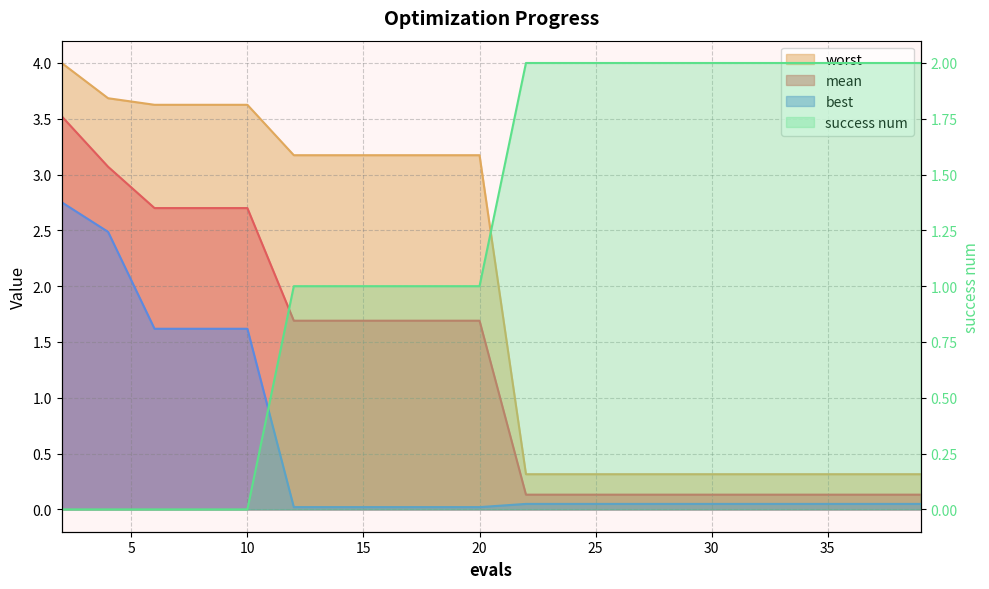

What is the value of the 12th point from the left?

2